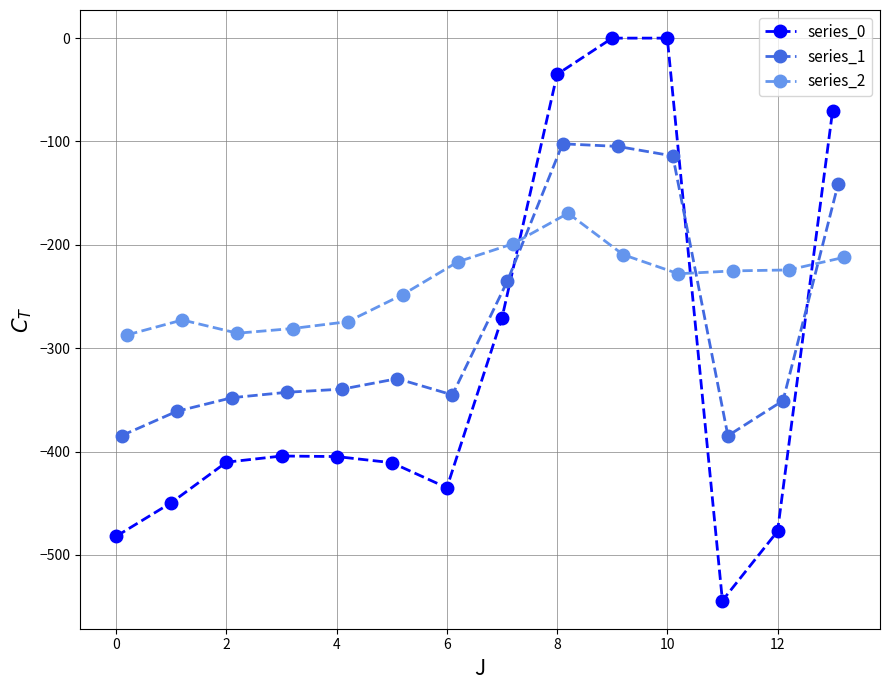

What is the minimum value for series_1?

-384.7